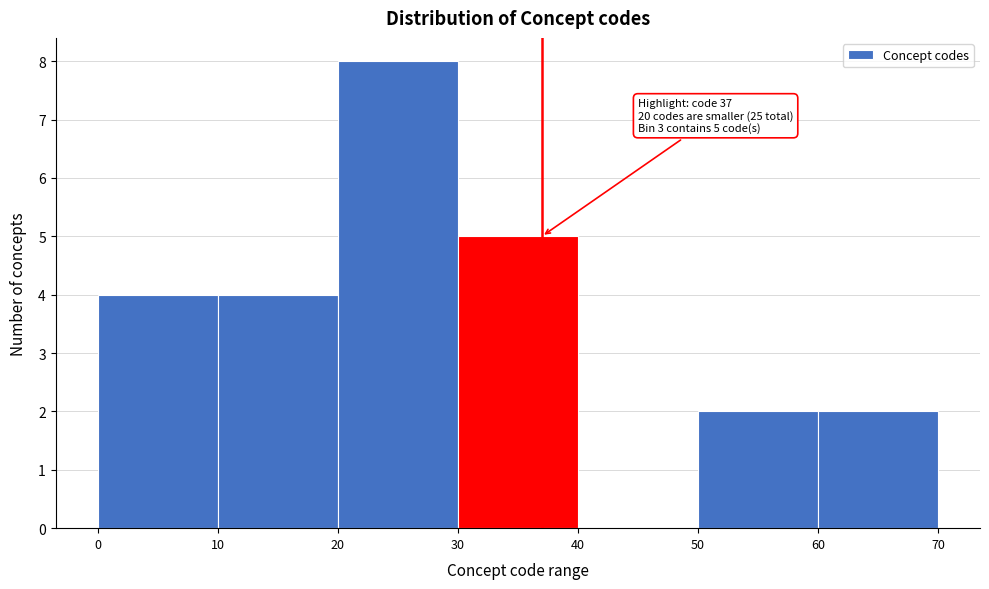

Which range on the x-axis has the tallest bar?

20 to 30